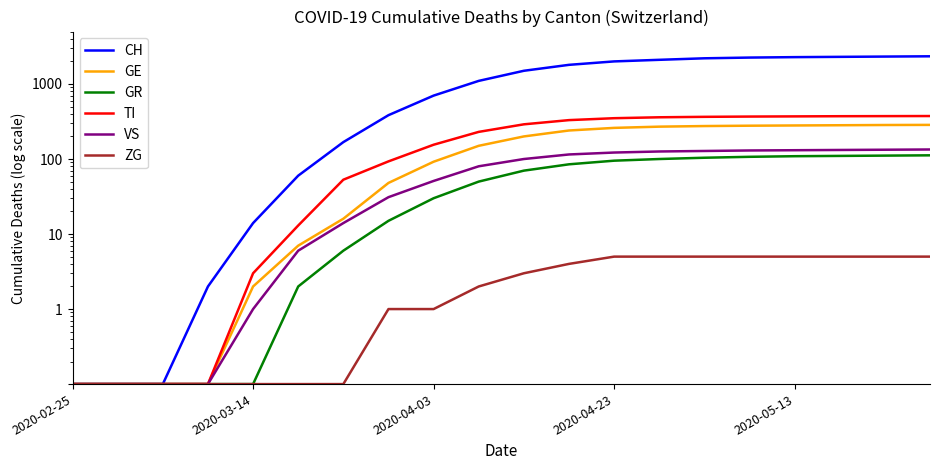

Between 10 and 11, which is larger?

11